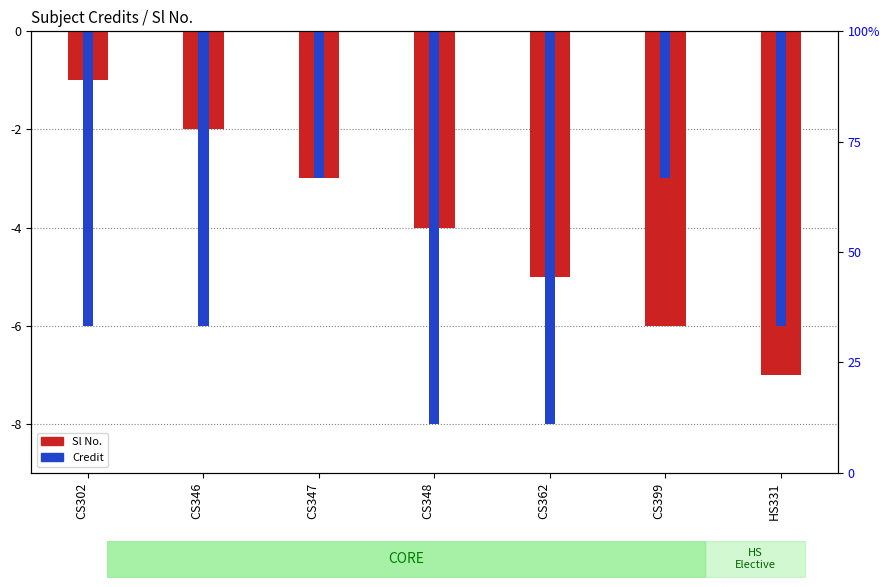

Which label corresponds to the smallest value in the chart?

CS348